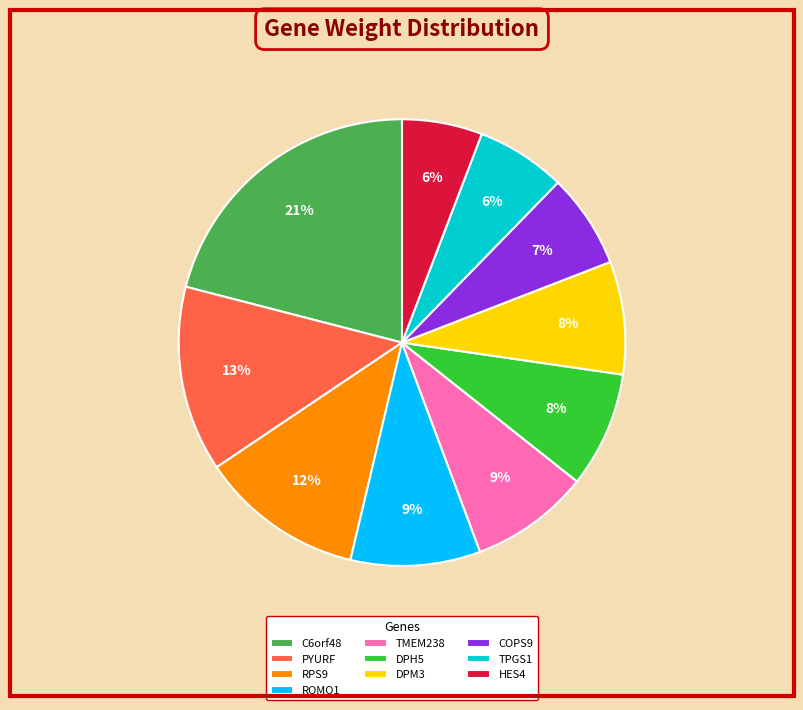

To the nearest percent, what is the difference between the TPGS1 and PYURF slice percentages?

7%